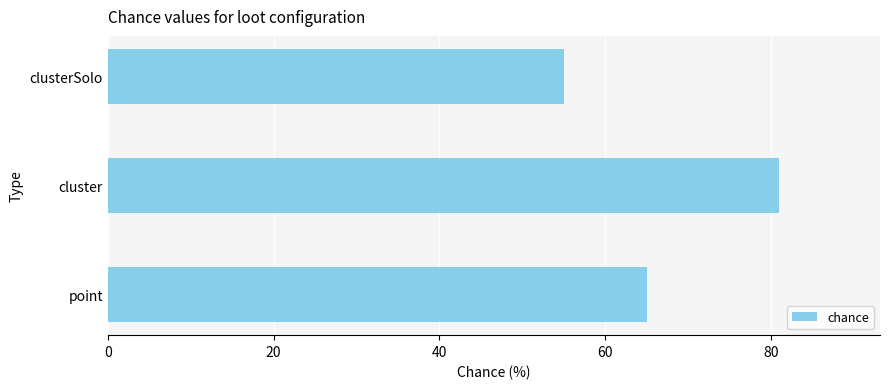

Reading bottom to top, list all the values displayed in this chart.

point=65	cluster=81	clusterSolo=55